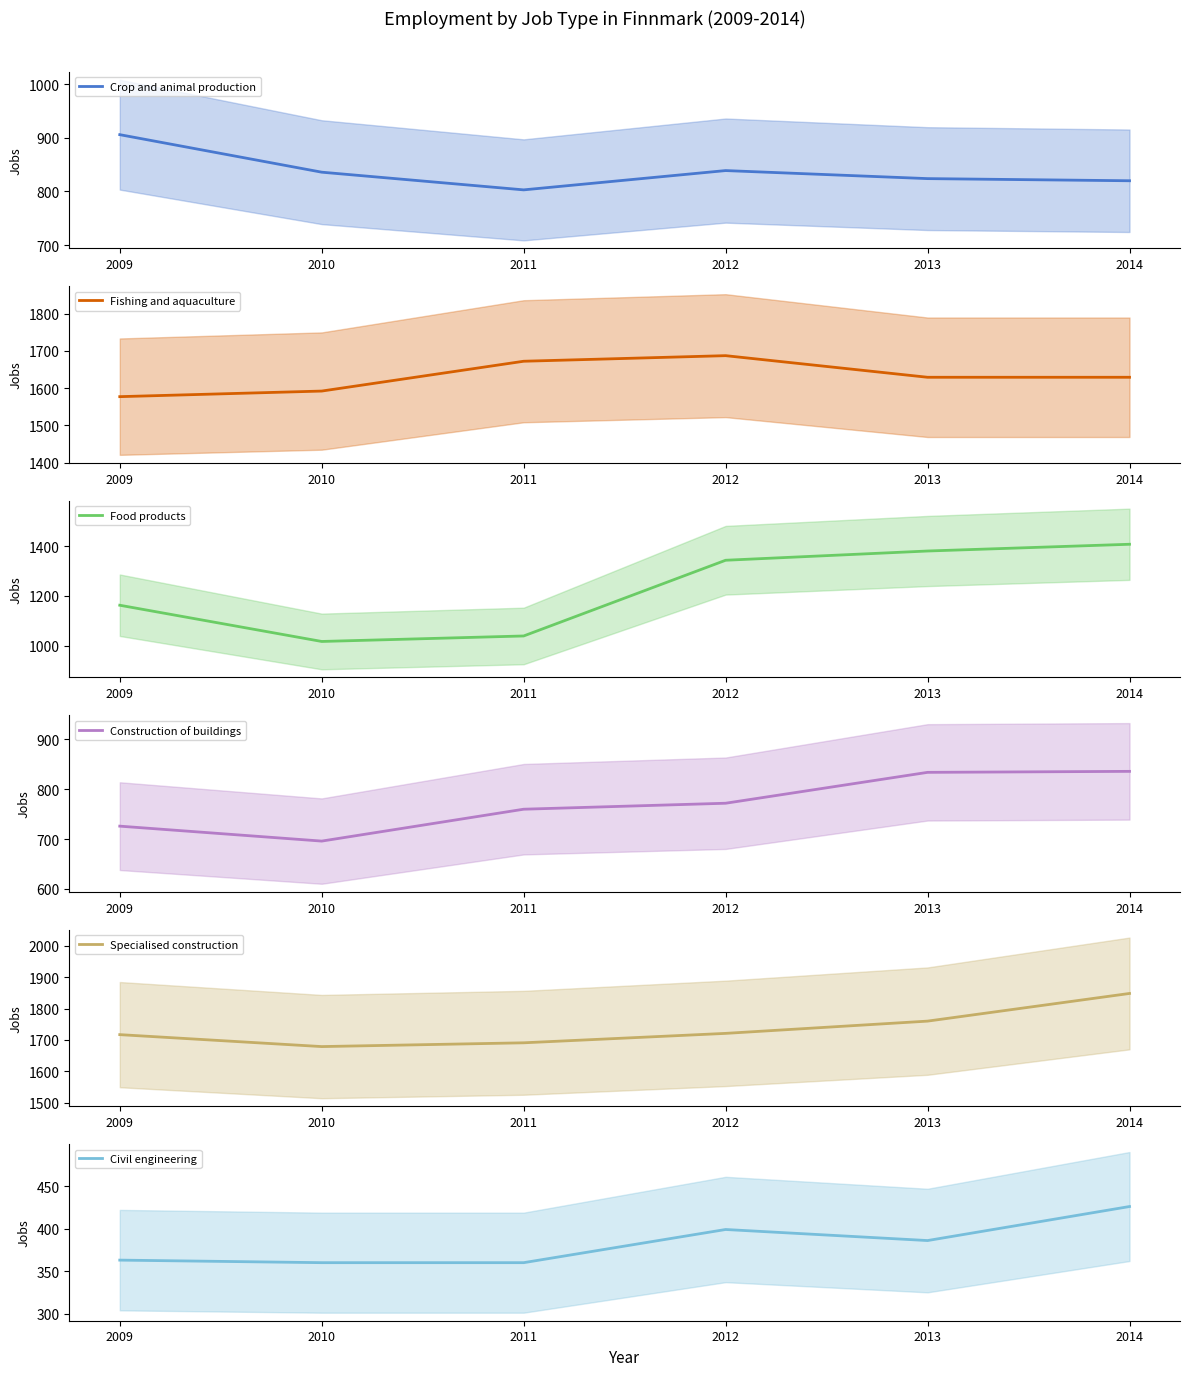

List the series in order of their peak value, highest first.

Specialised construction, Fishing and aquaculture, Food products, Crop and animal production, Construction of buildings, Civil engineering